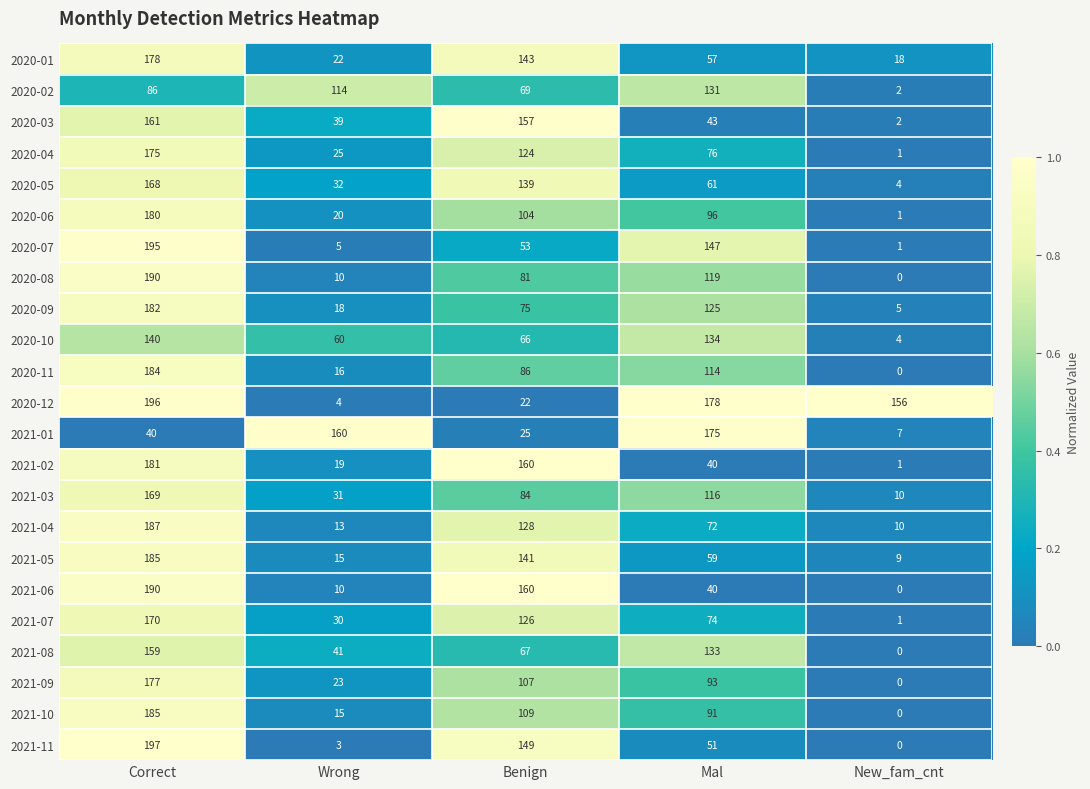

Which category has the highest value across all series?

Correct